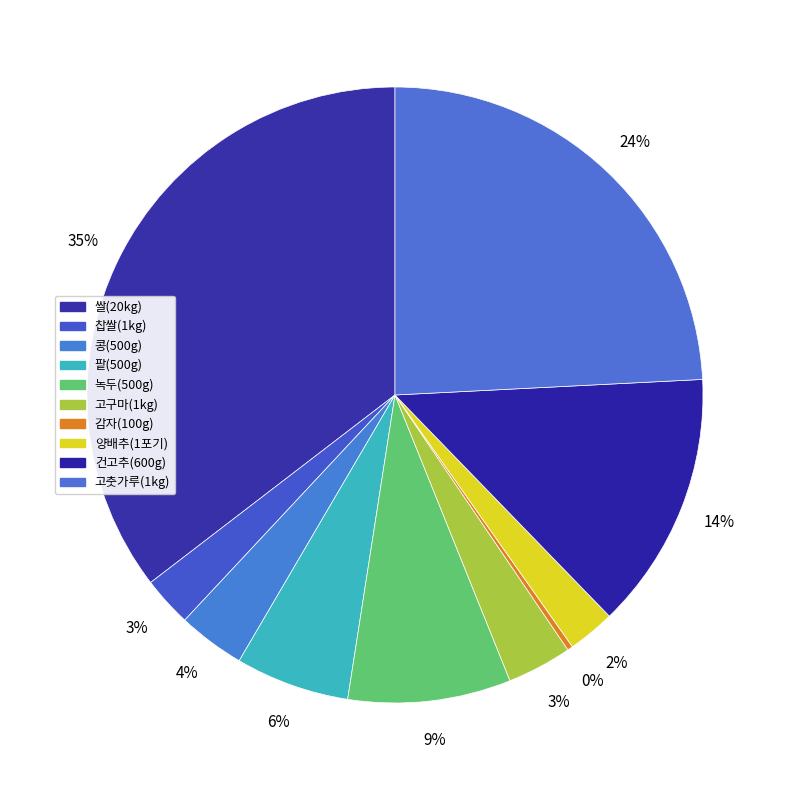

Approximately how many times larger is the value at 건고추(600g) compared to 고춧가루(1kg)?

0.6